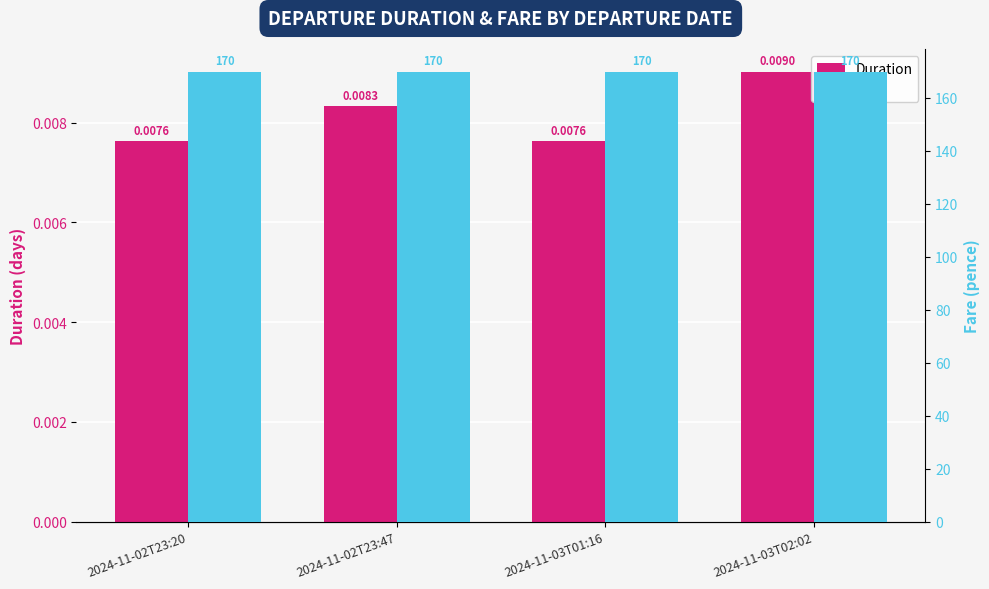

What is the approximate value of Fare at 2024-11-03T02:02?

170.0